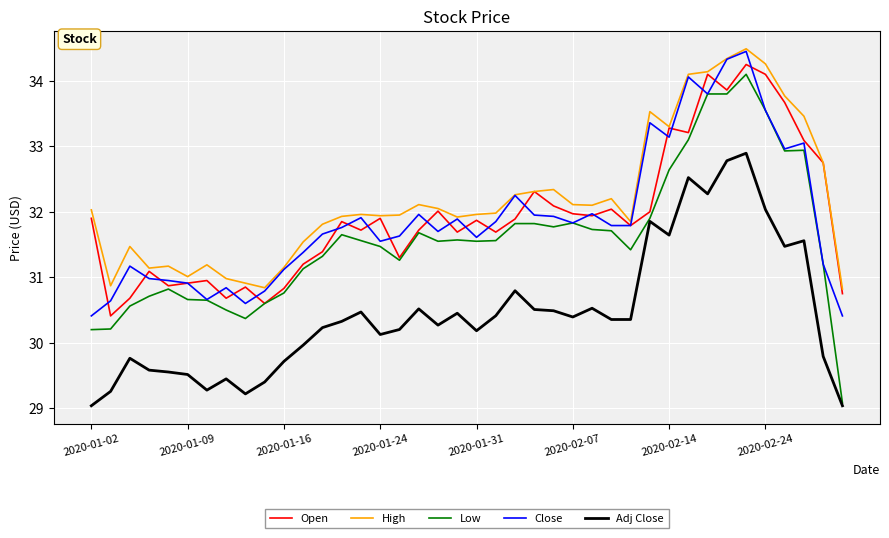

What is the minimum value for Low?

29.1